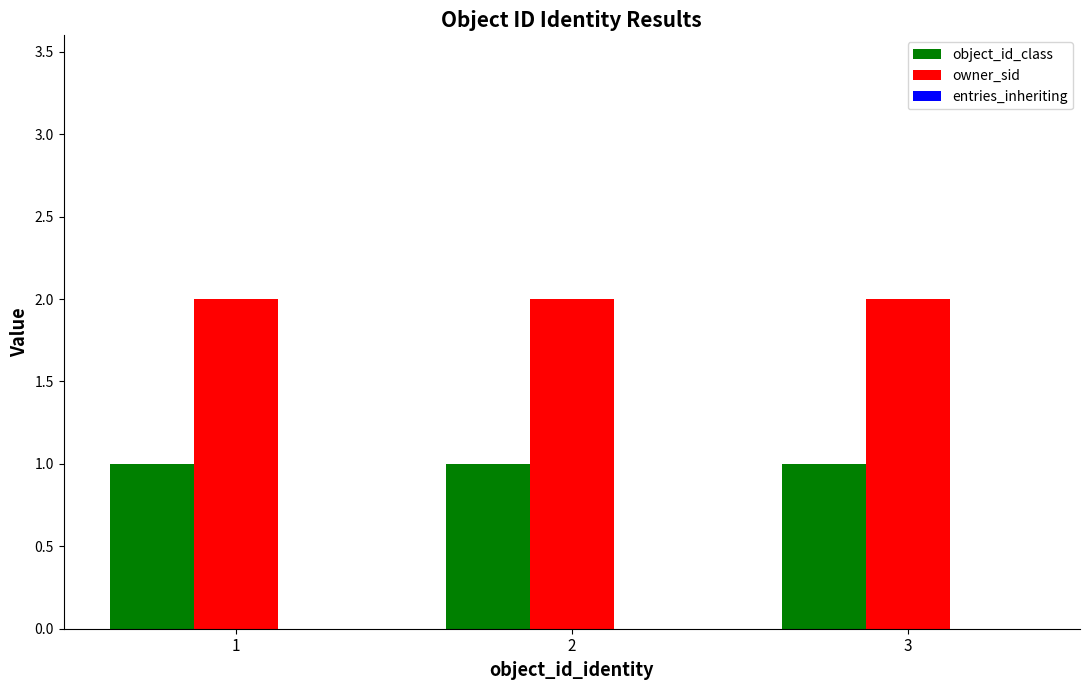

How many series are shown in this chart?

2